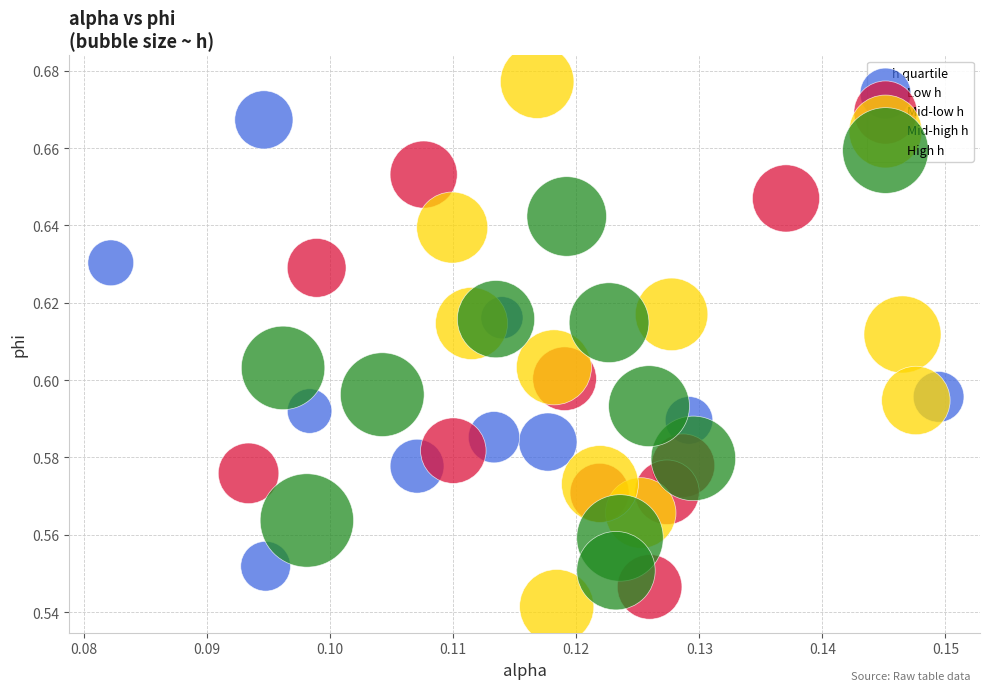

Which series contains the highest Y value?

Mid-high h